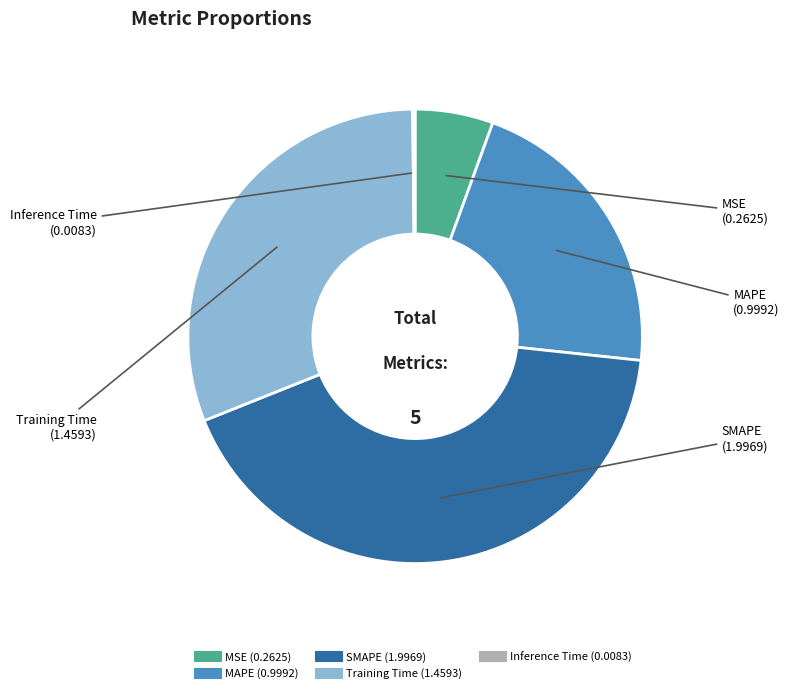

Is the sum of MAPE and MSE greater than half?

No